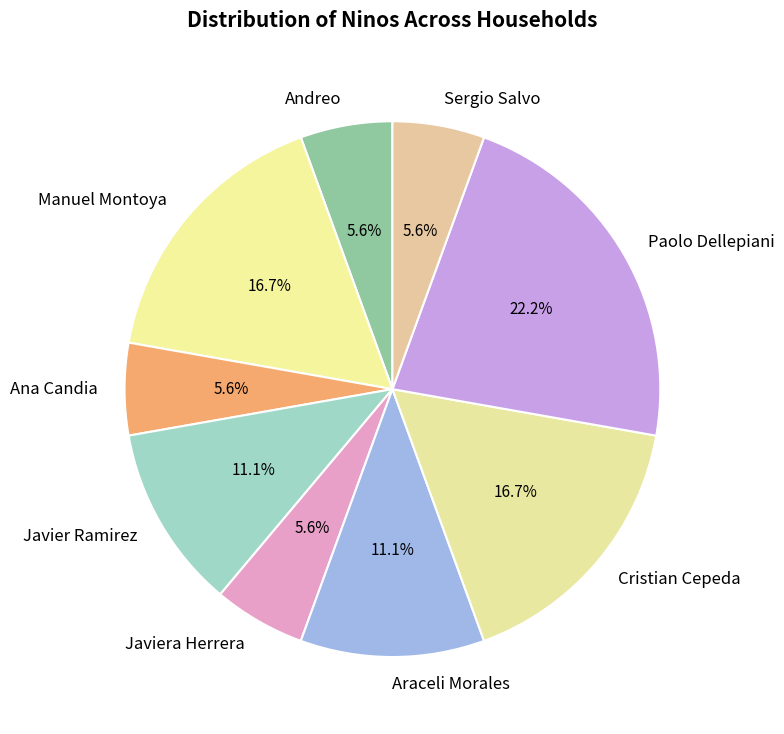

Is Araceli Morales the majority of the pie?

No